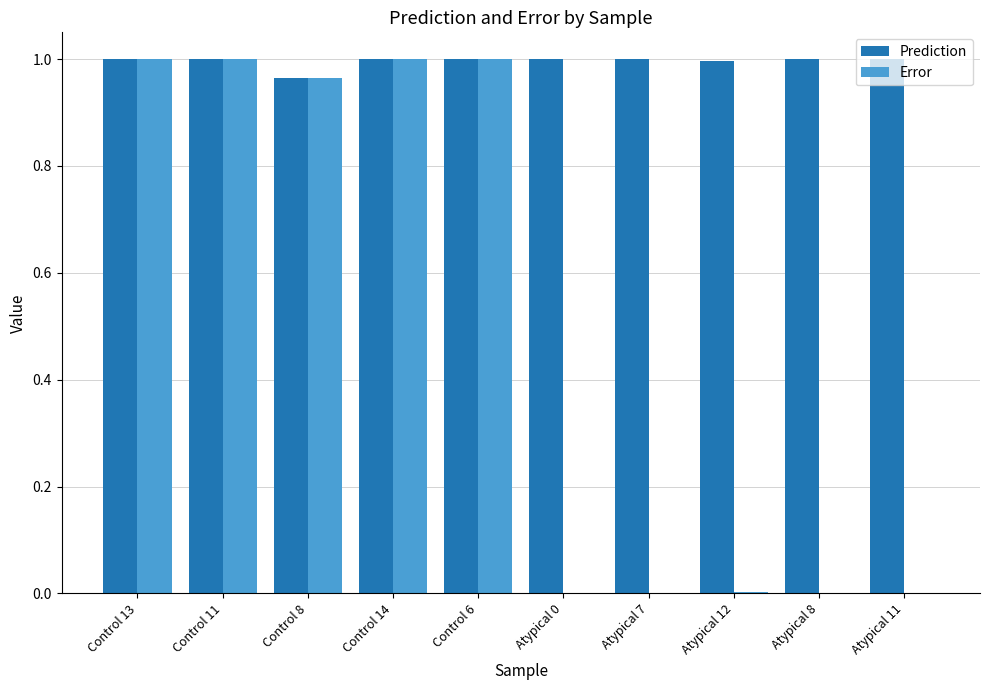

True or false: Prediction has a value of 1.4 at Control 14.

False